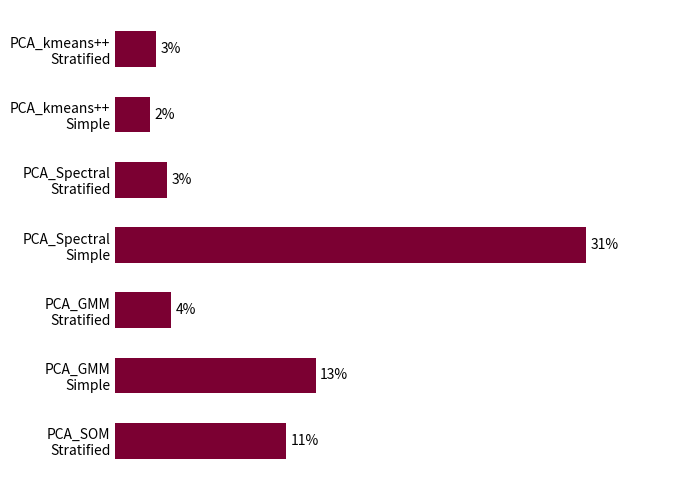

How many categories are shown in the chart?

7